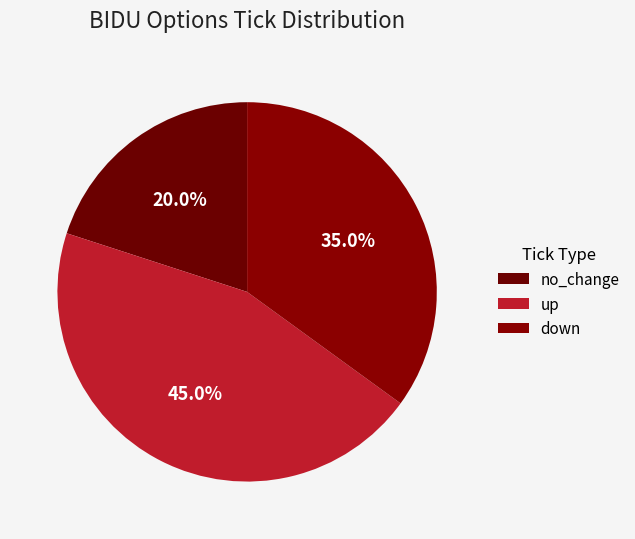

How many slices are in this pie chart?

3